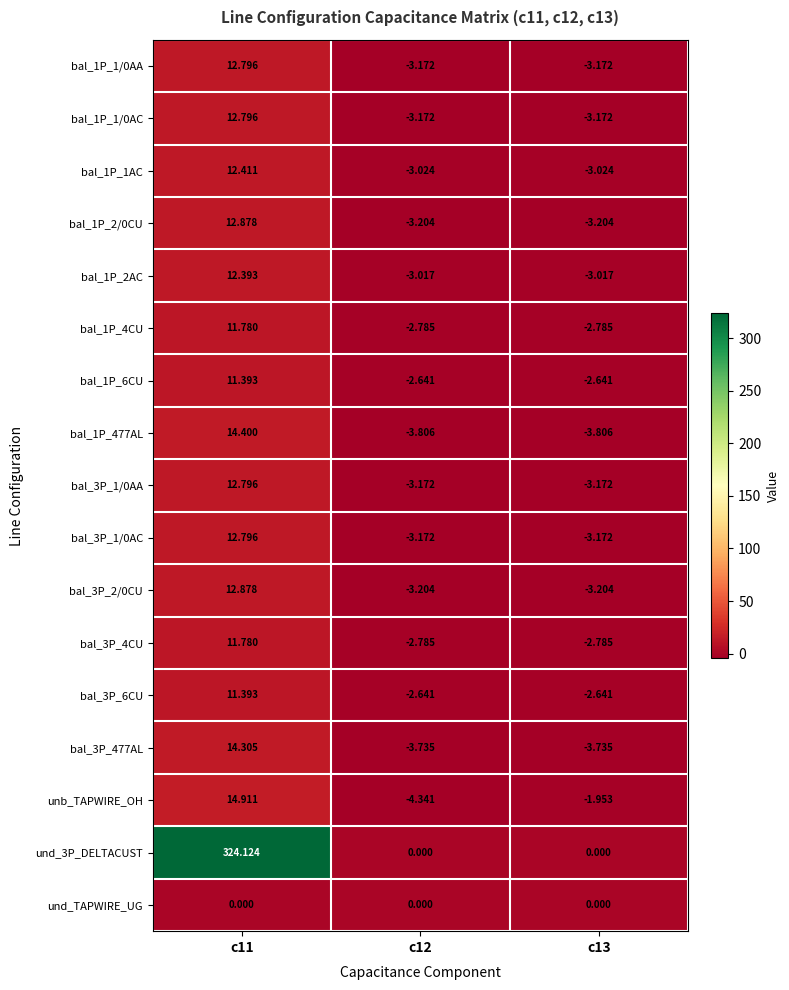

Which series has the largest total across all categories?

und_3P_DELTACUST